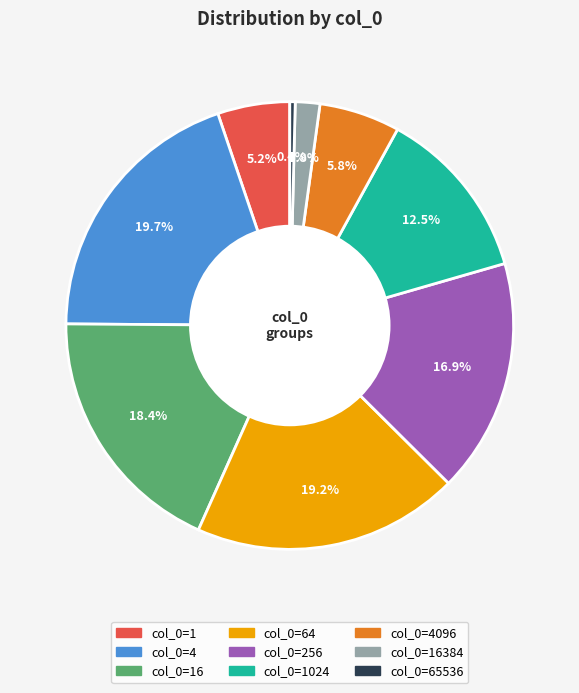

Is there a majority slice in this chart?

No